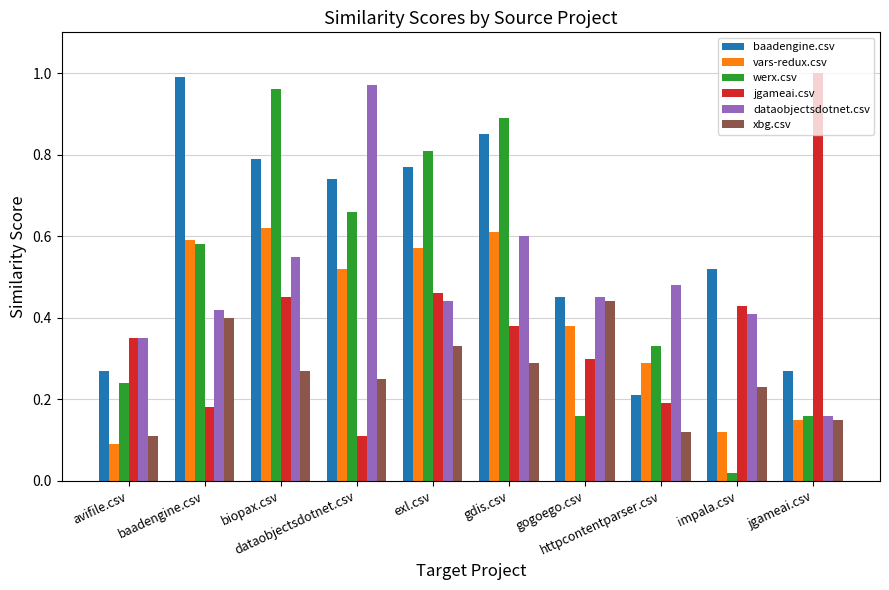

How many bars are there in total?

60